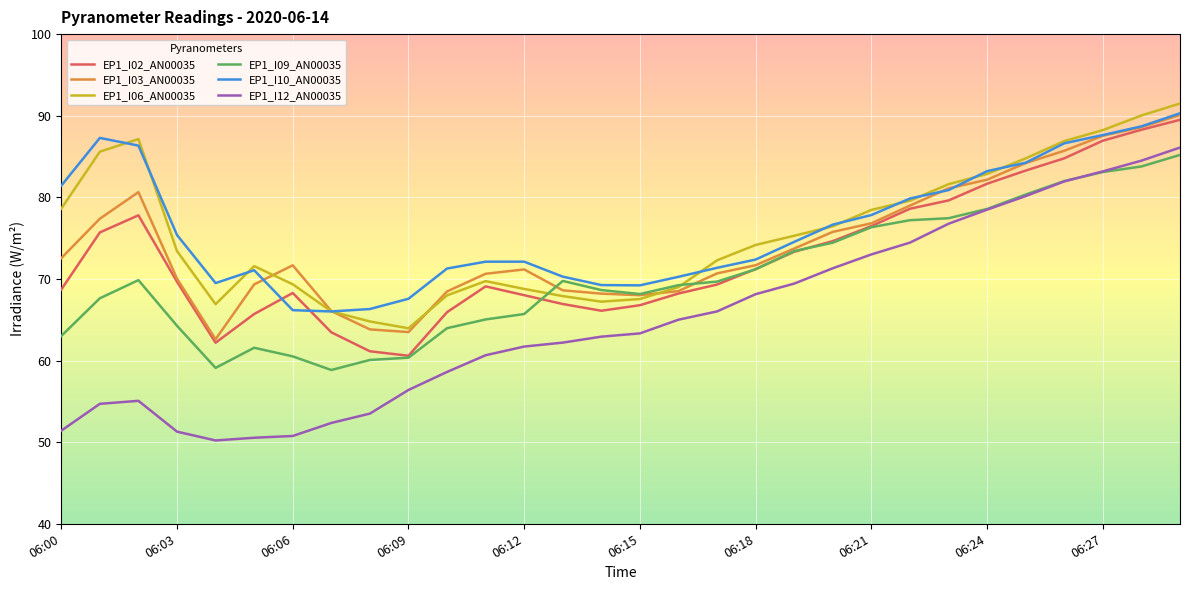

Which series has the largest range (max minus min)?

EP1_I12_AN00035